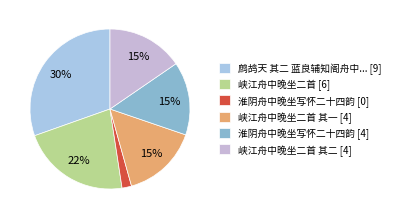

How many slices are in this pie chart?

6